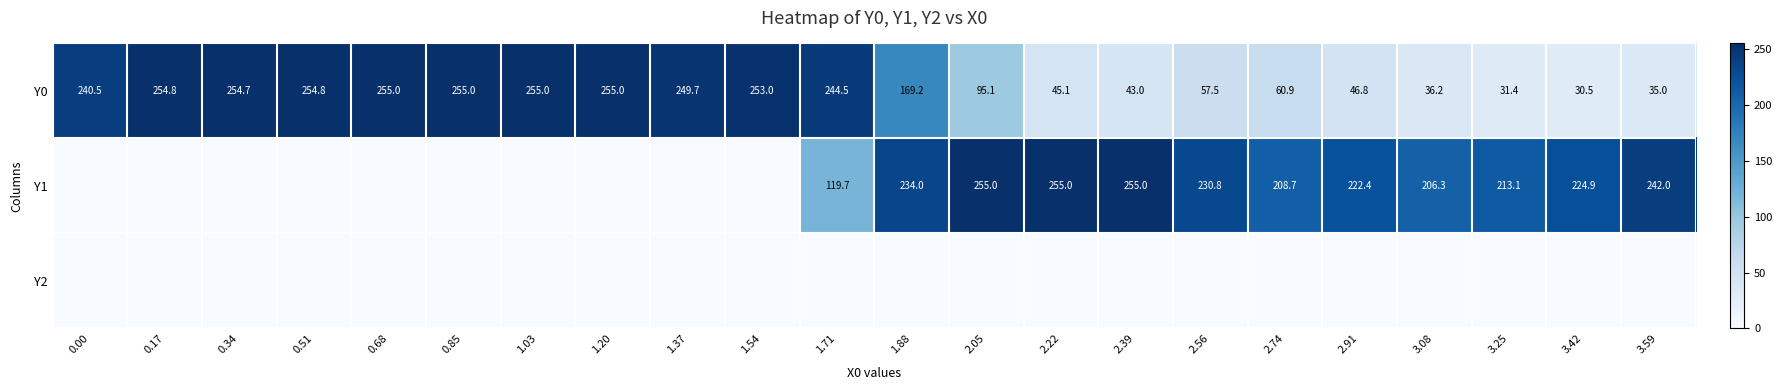

What is the greatest value displayed?

255.0